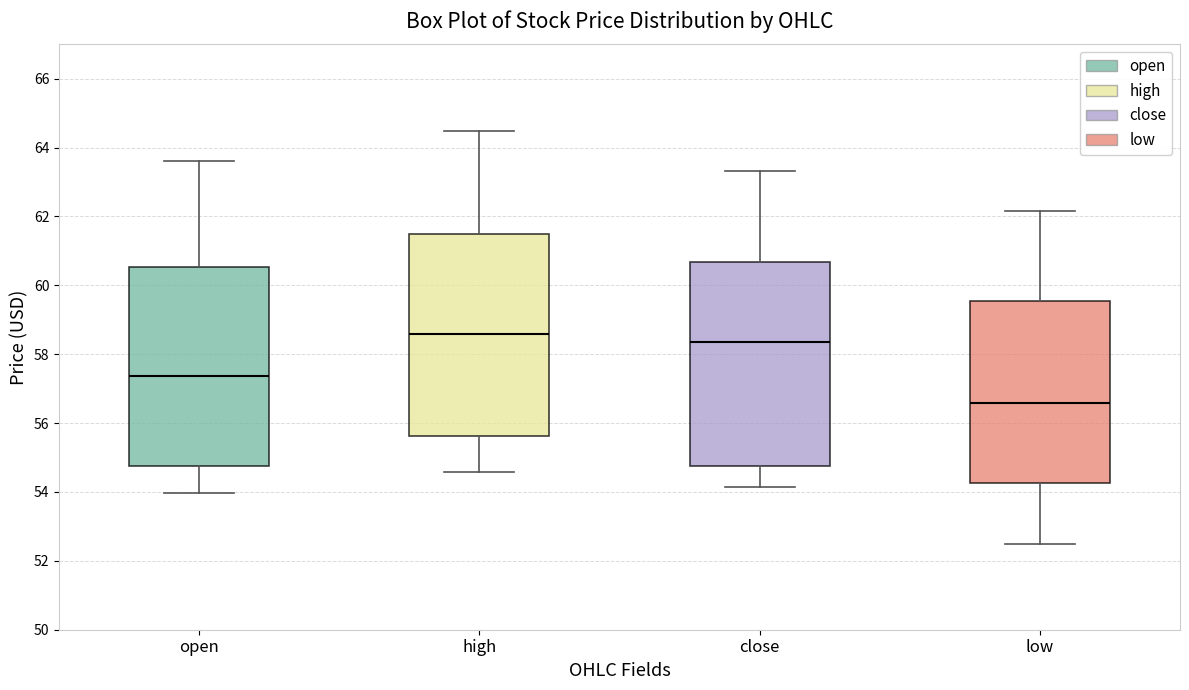

Where is the upper edge of the box for high on the y-axis? The values are not printed on the chart, so give them approximately, as read against the axis.

61.4